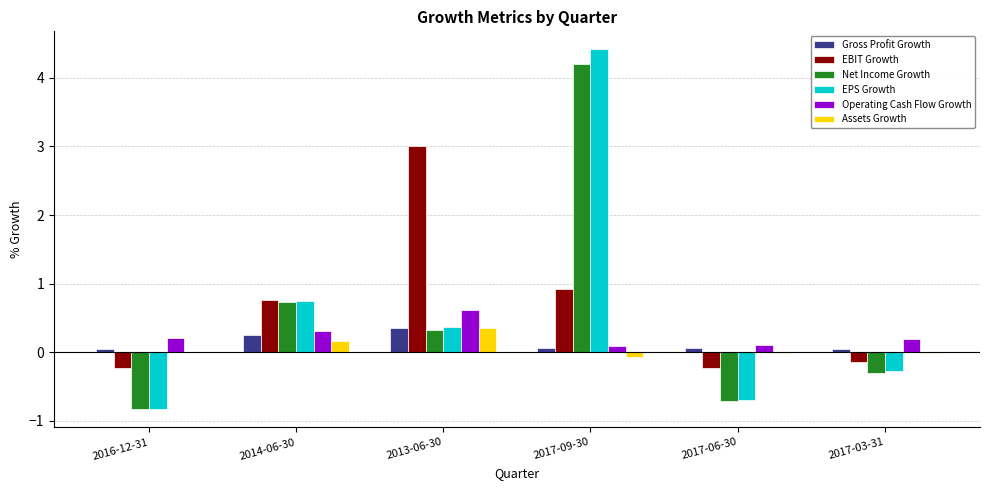

Is it true that Net Income Growth equals -1.2 at 2016-12-31?

False